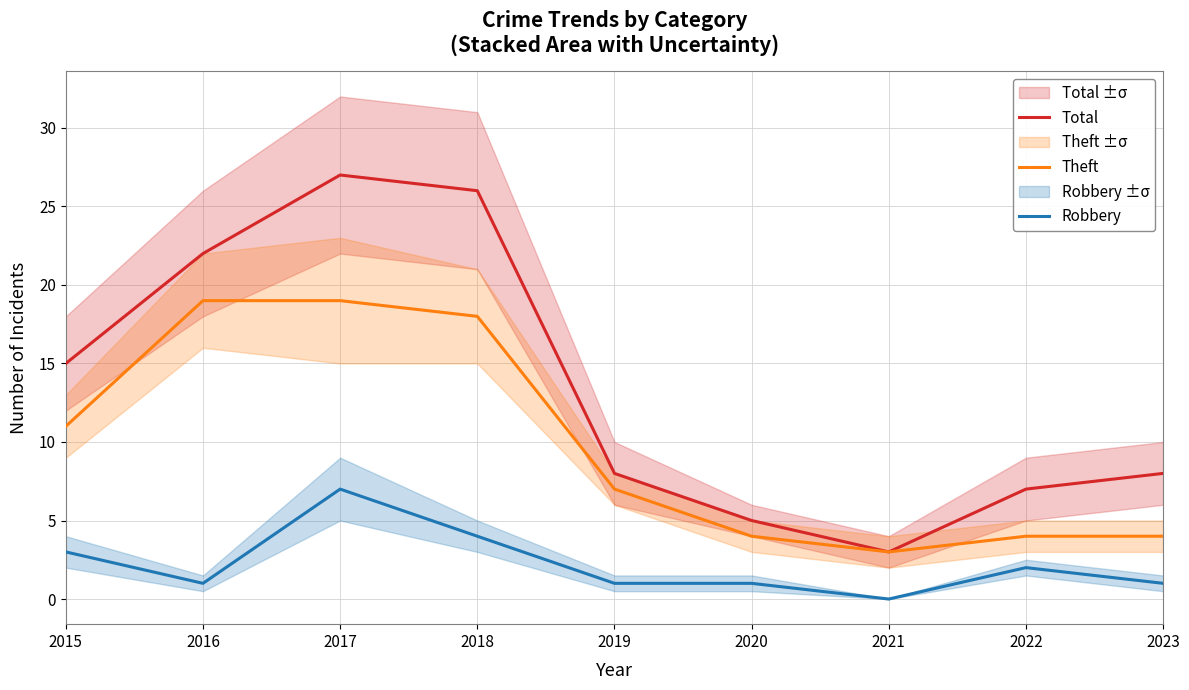

Where is the first local maximum for Robbery?

2017